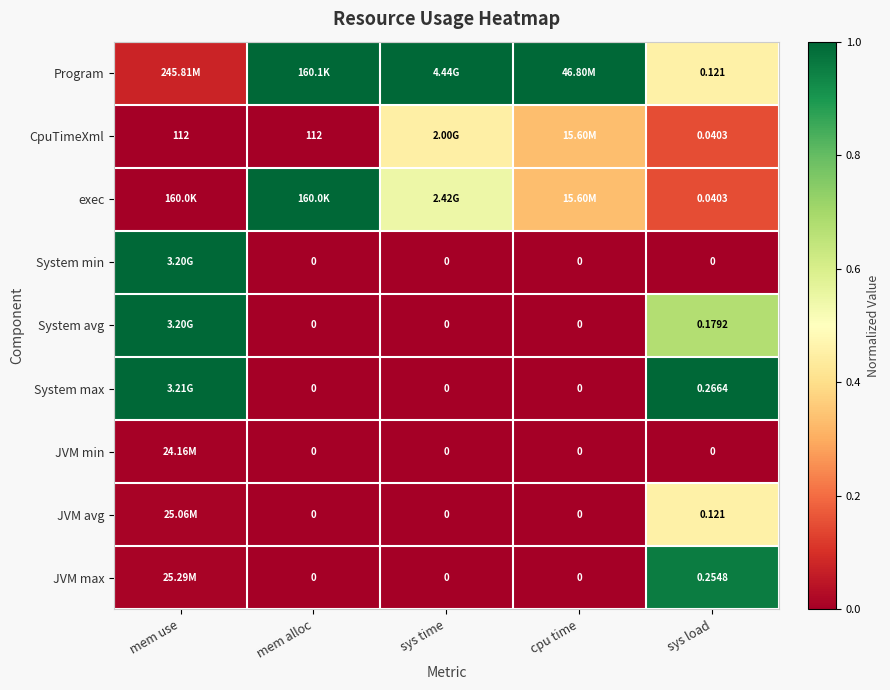

What is the maximum value shown in the chart?

1.0